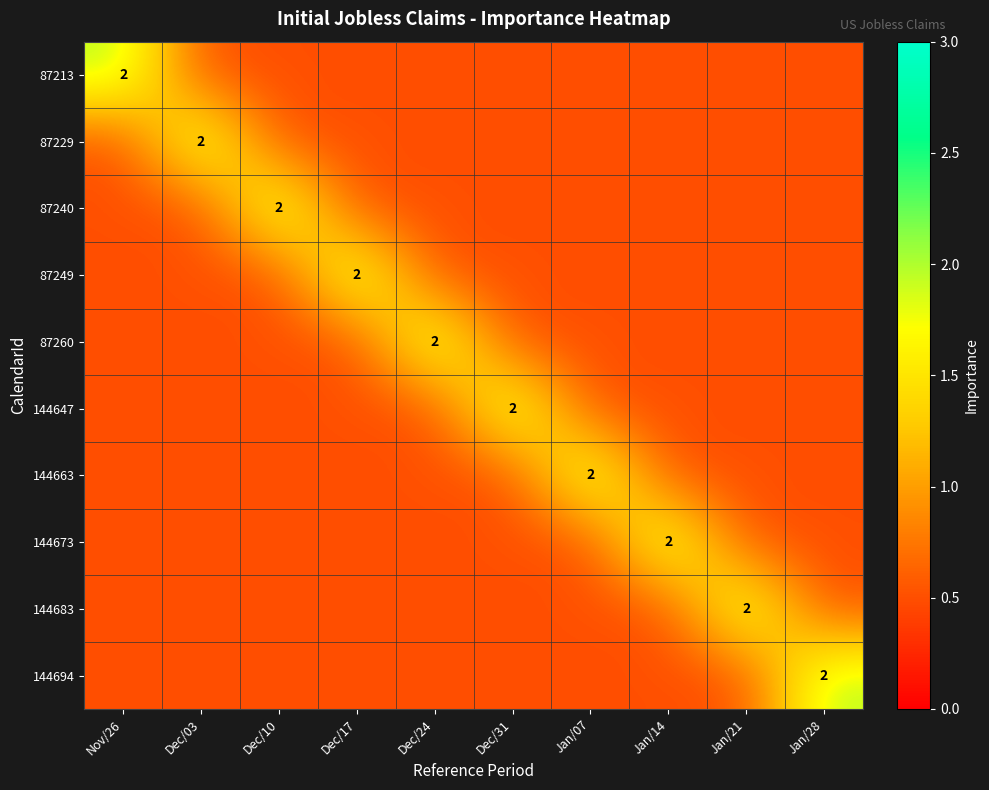

At which label does 87260 reach its peak?

Dec/24